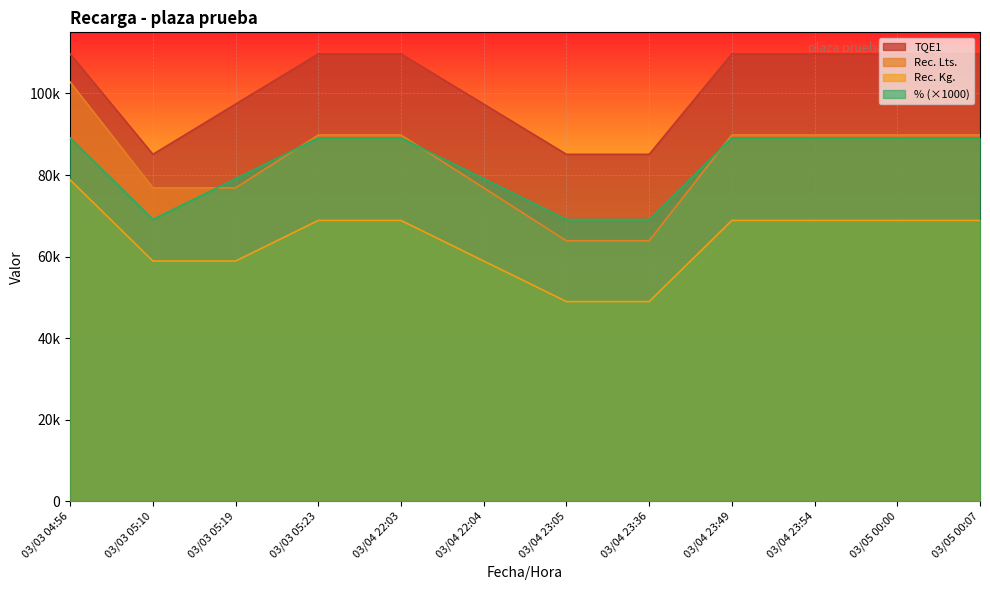

How many lines are shown in the chart?

4